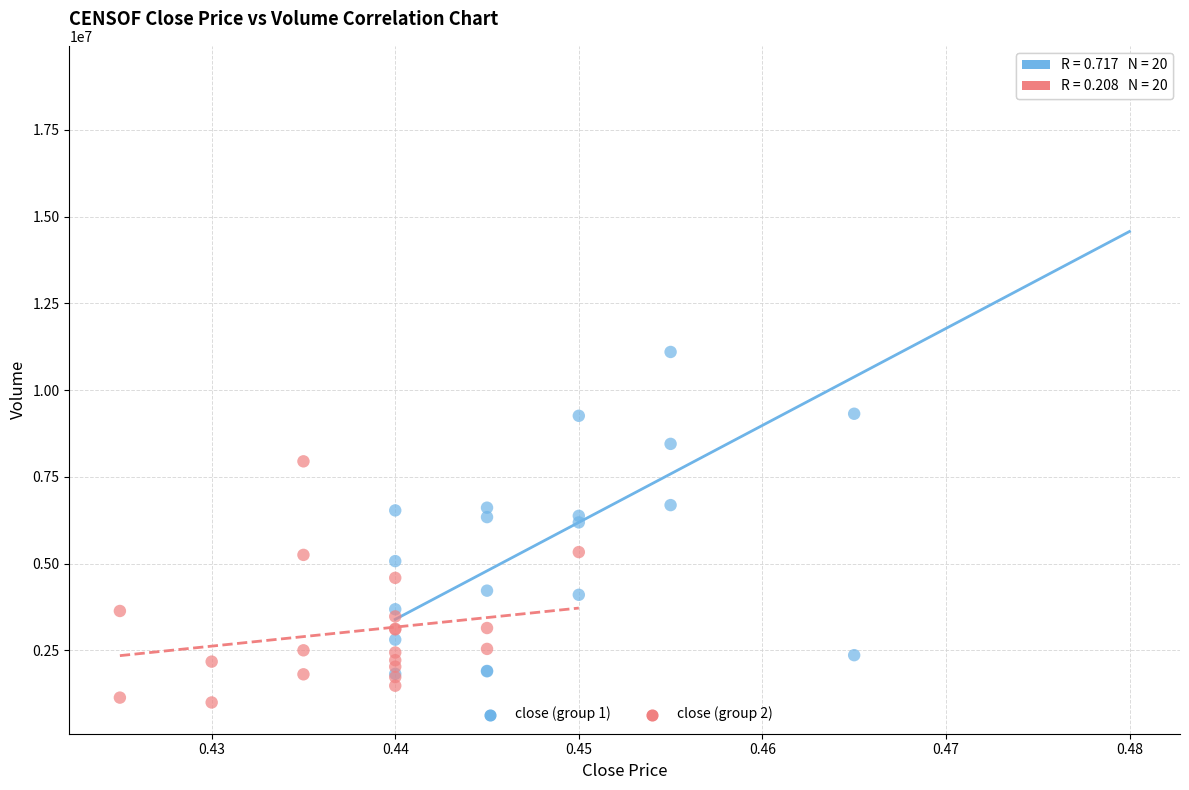

Which series reaches the minimum Y coordinate?

close (group 2)